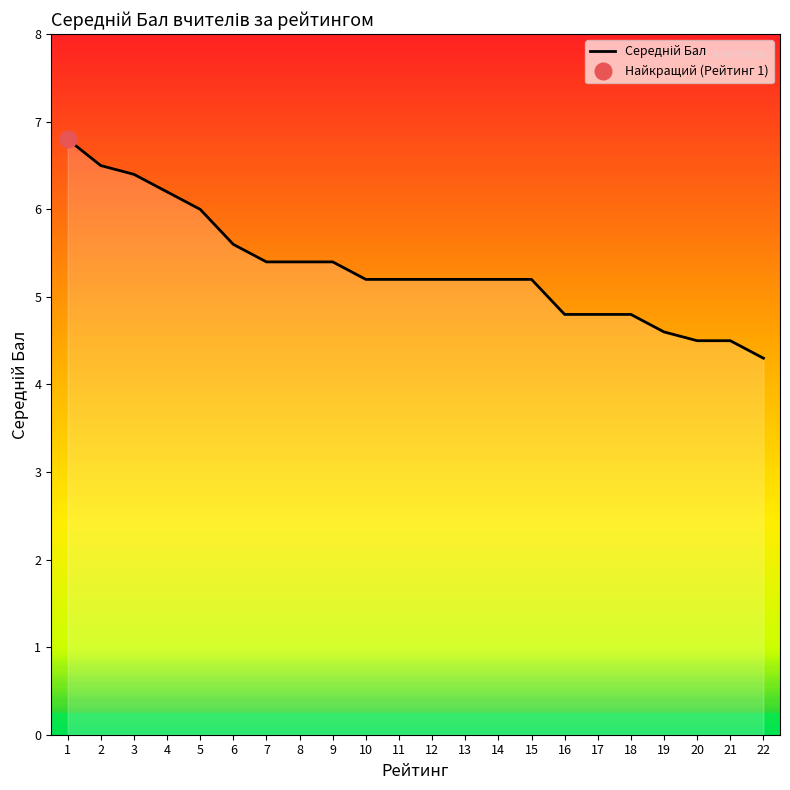

What is the sum of all values?

117.2